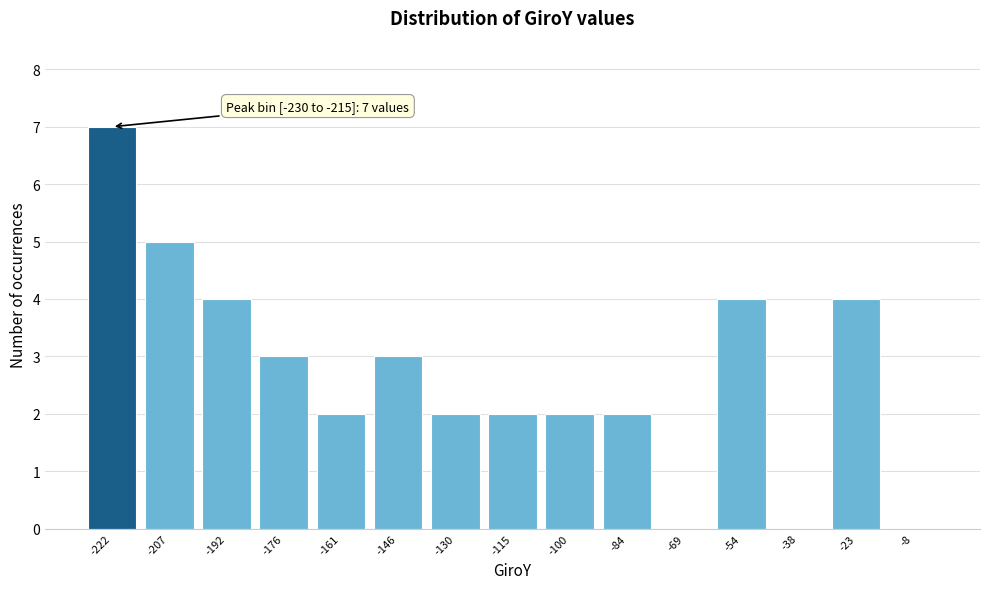

Which range on the x-axis has the tallest bar?

-230 to -214